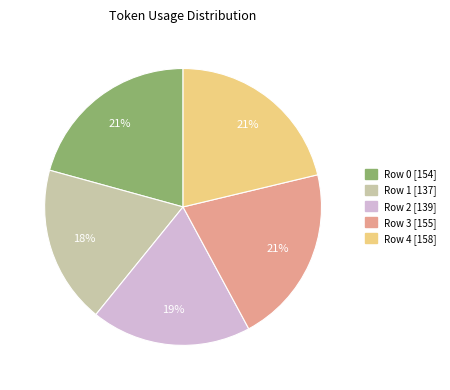

What percentage is the Row 4 slice, to the nearest percent?

21%